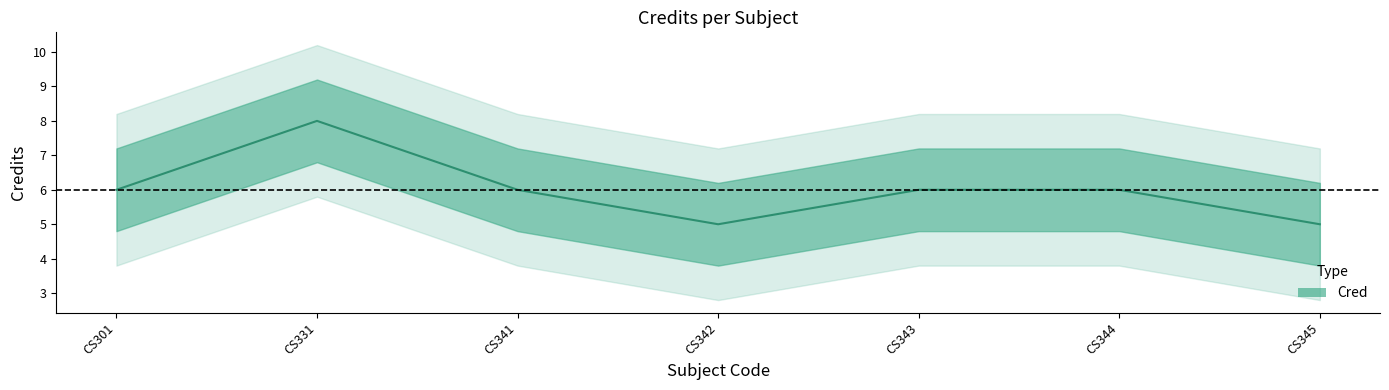

How many series are shown in this chart?

1